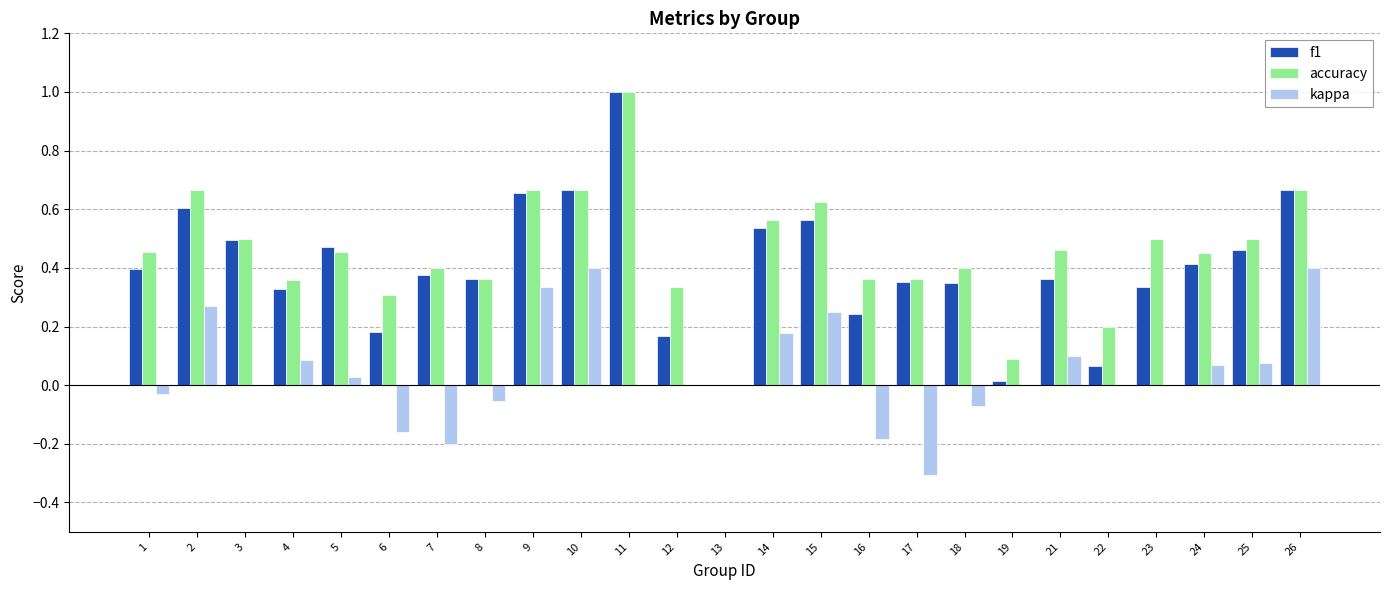

What is the sum of all accuracy values?

11.4